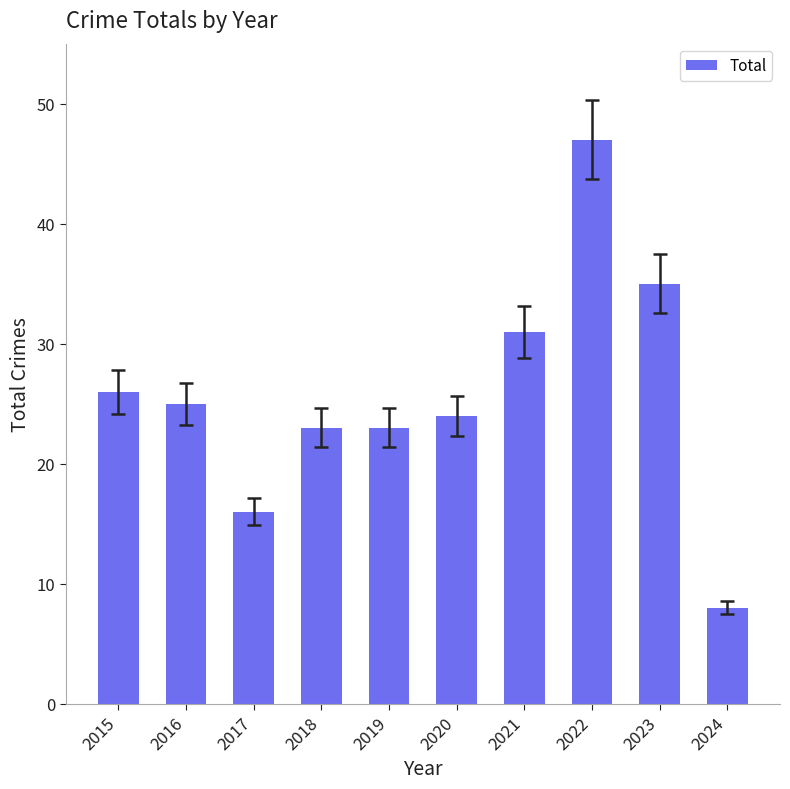

The value at 2020 is 10. True or false?

False